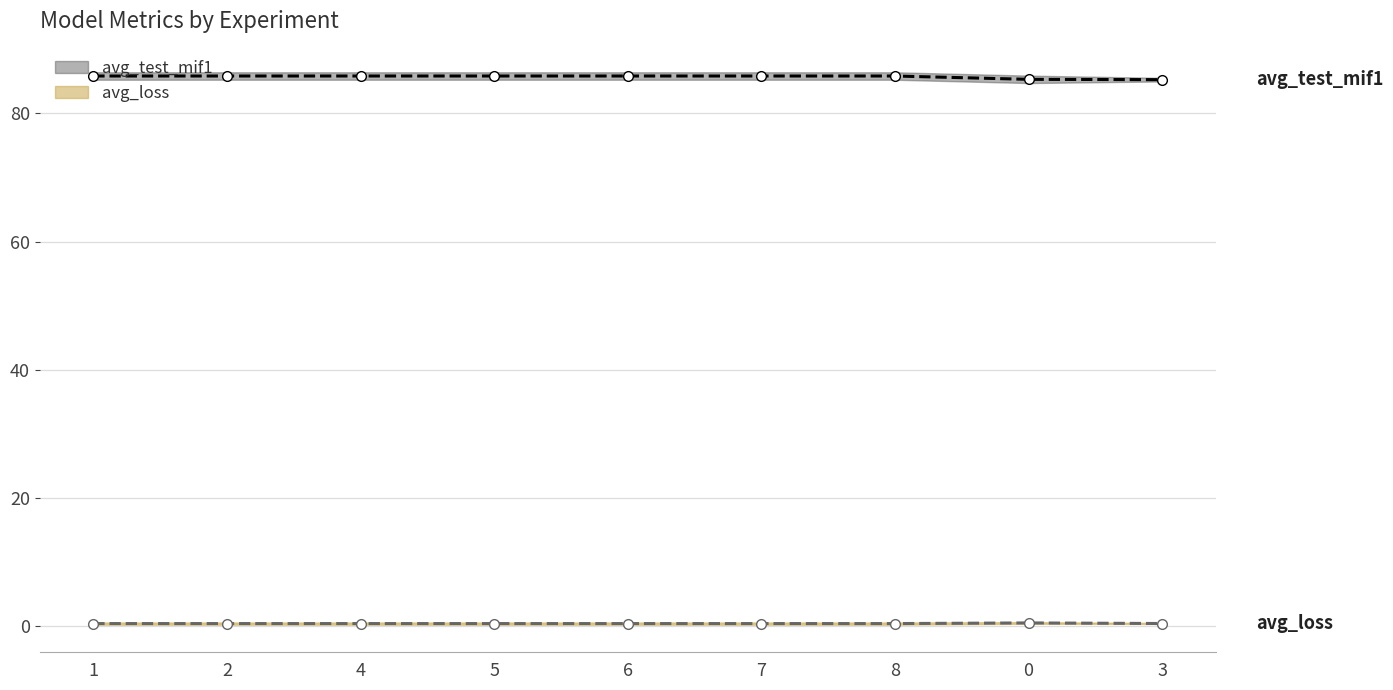

What is the sum of all avg_loss values?

4.0